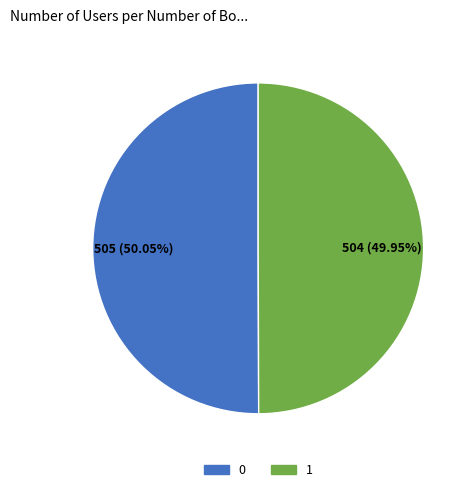

What percentage is the 0 slice, to the nearest percent?

50%